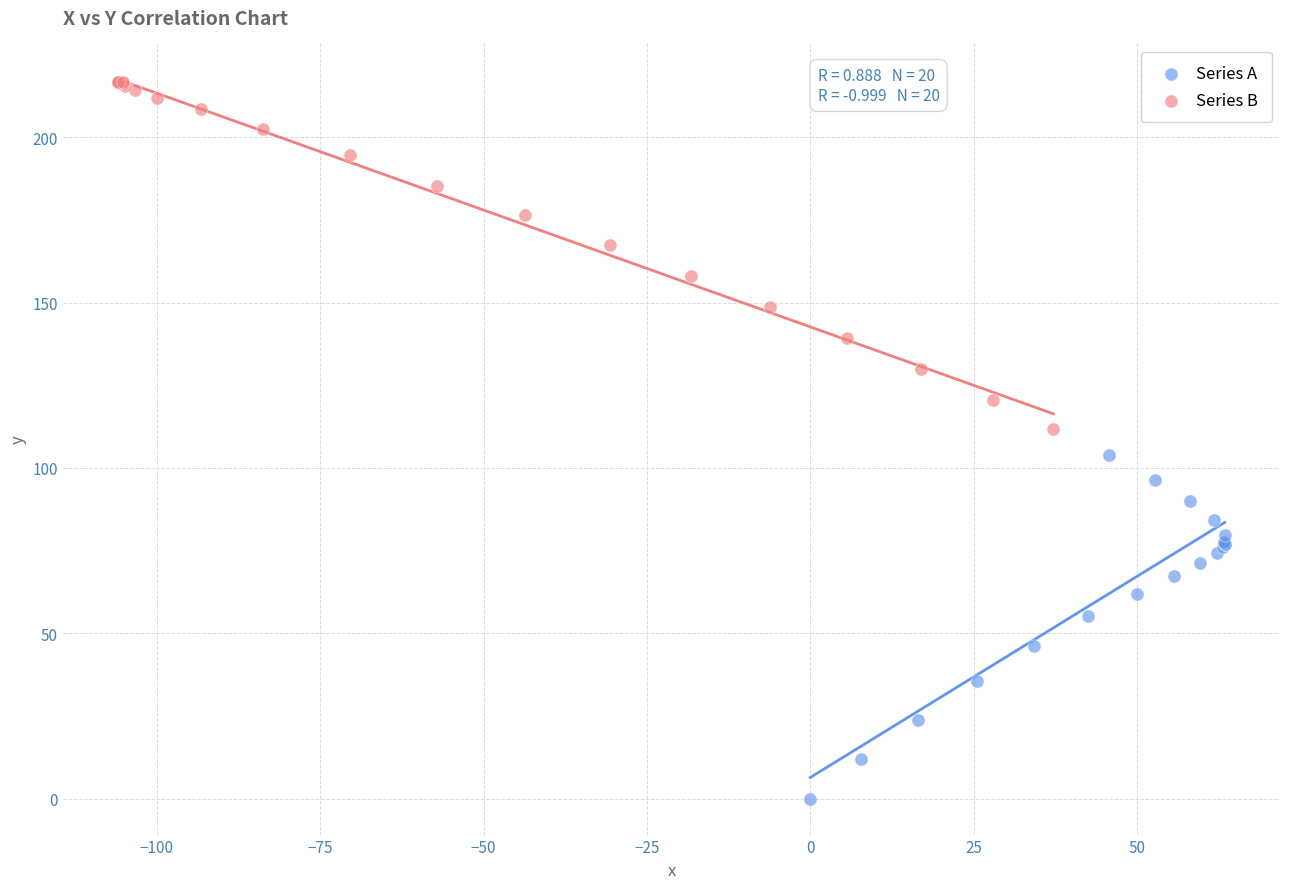

Which series reaches the maximum Y coordinate?

Series B